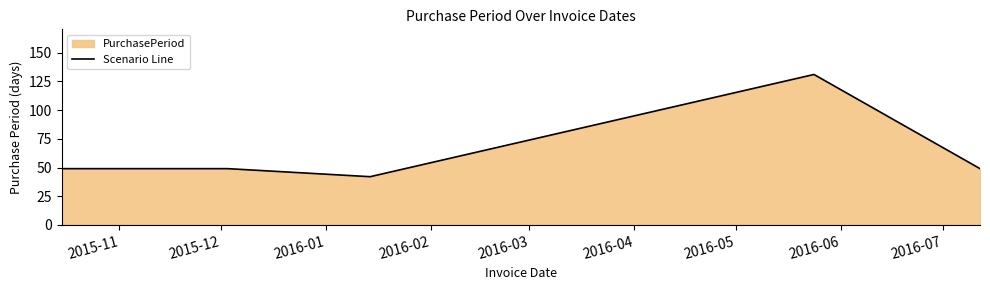

How many interior local valleys (lower than both neighbors) does the data have?

1